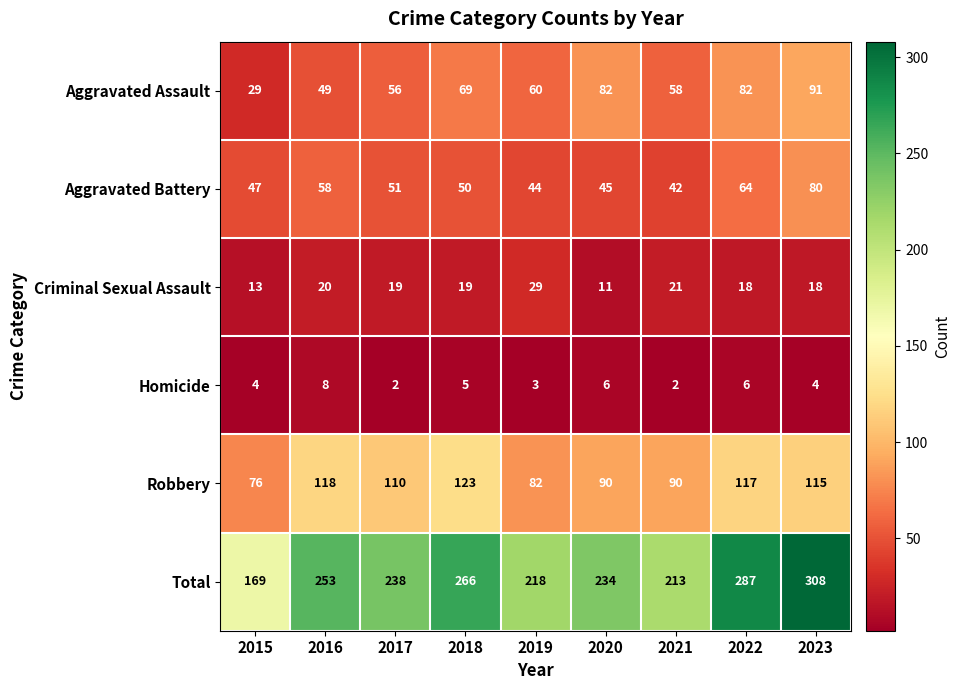

How many data points in Homicide are less than 4?

3